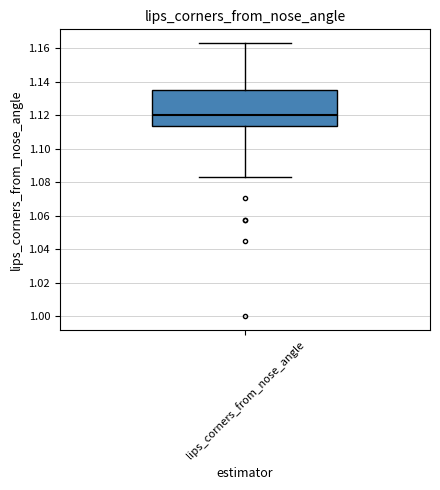

Transcribe this box plot: give where the median line is, the range the box spans, and where the two whiskers end, as read against the y-axis. The values are not printed on the chart, so give them approximately, as read against the axis.

median 1.120, box 1.114 to 1.136, whiskers 1.082 to 1.164